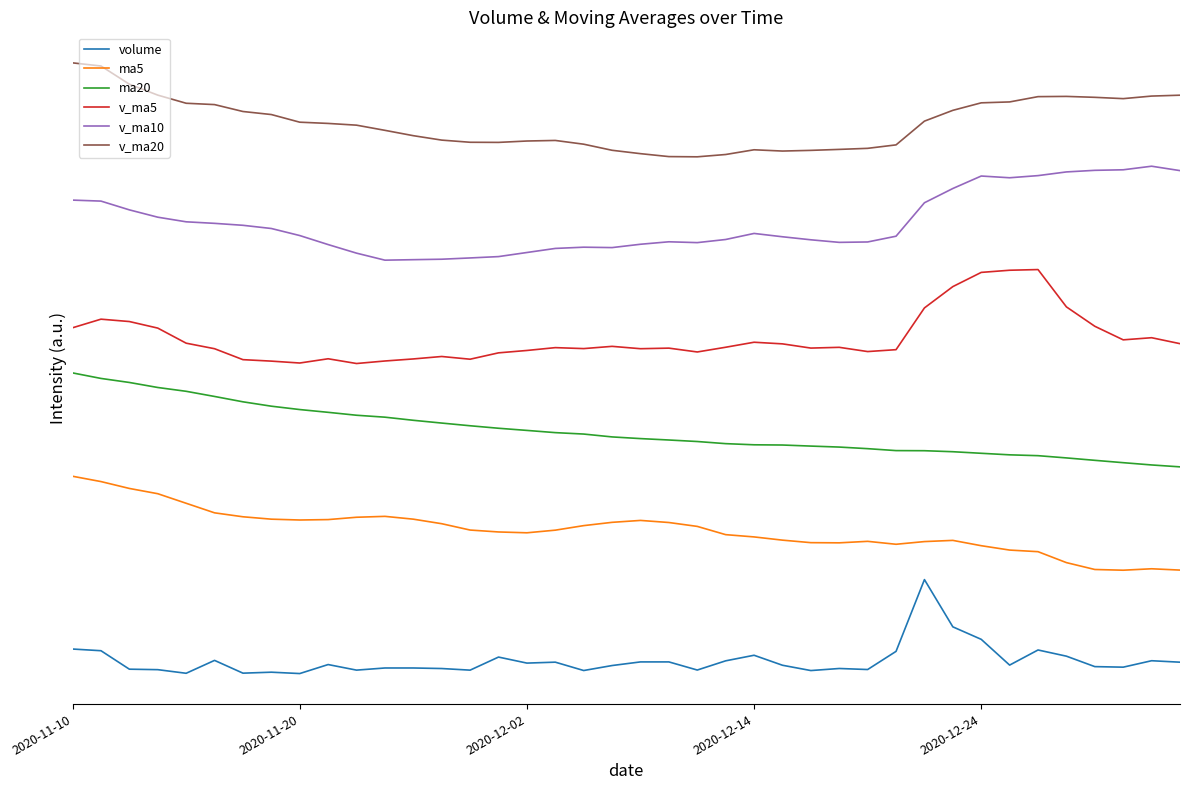

Rank the series by their average value, from lowest to highest.

volume, ma5, ma20, v_ma5, v_ma10, v_ma20